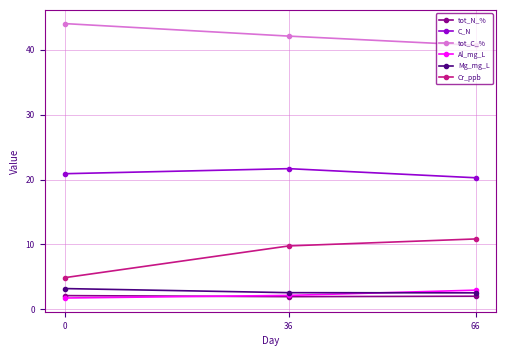

What is the sum of all Cr_ppb values?

25.5